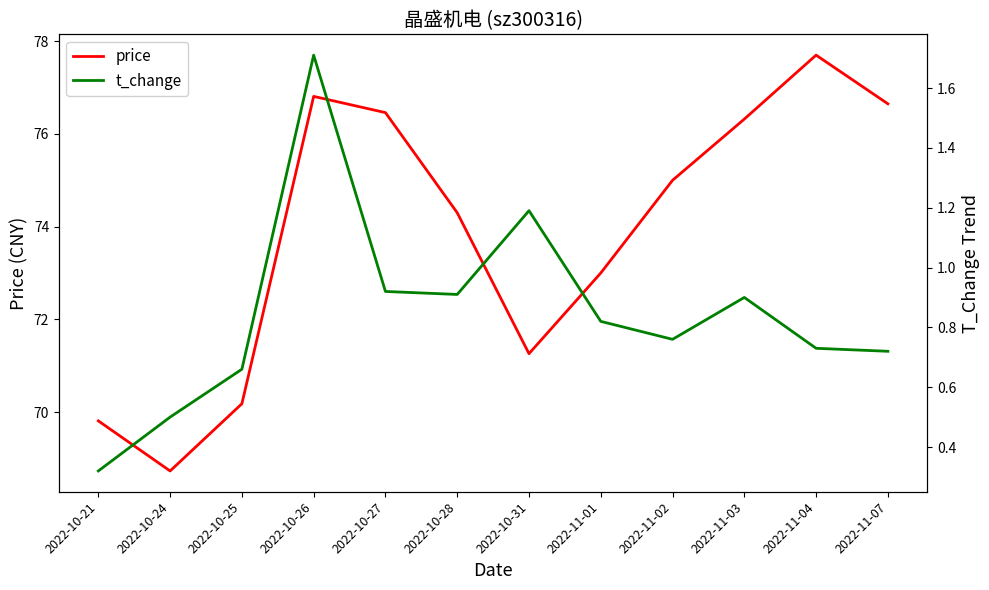

At which category is the sum across all series the highest?

2022-10-26